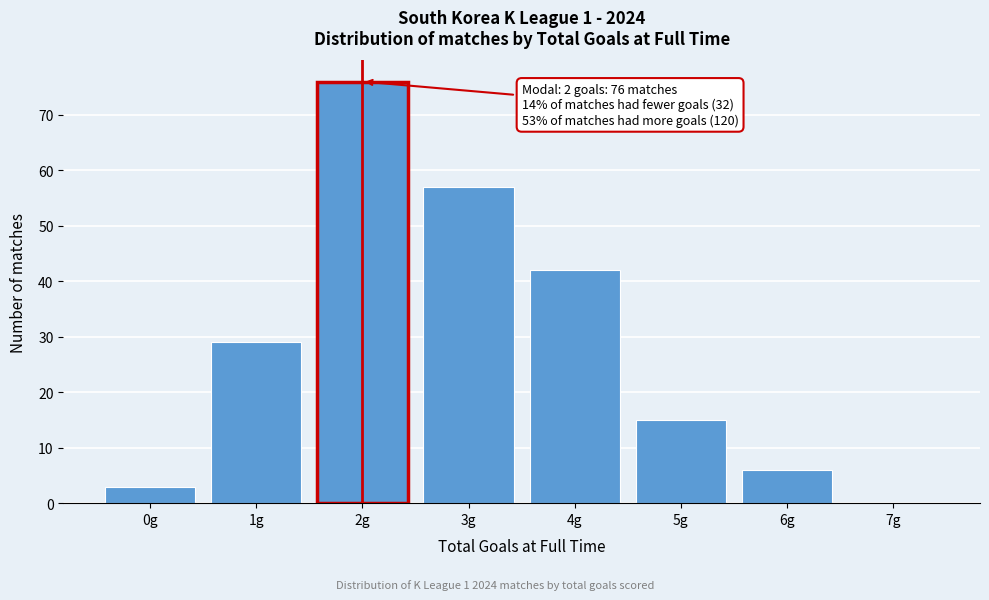

Reading right to left, transcribe all the data shown in this chart.

7g=0	6g=6	5g=15	4g=42	3g=57	2g=76	1g=29	0g=3